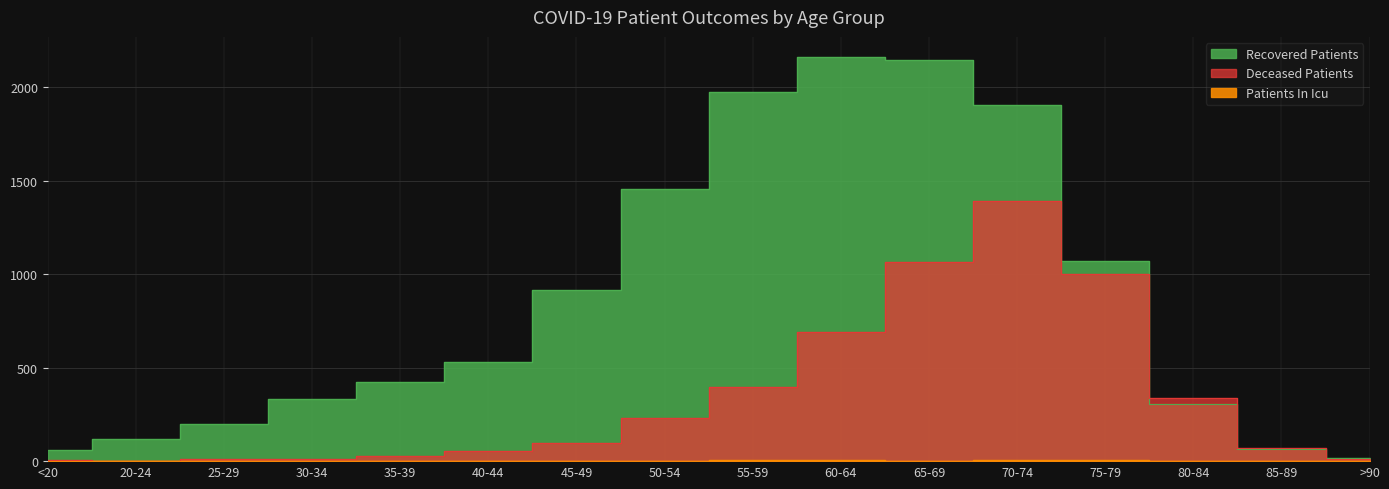

Does the chart display data point markers on the line(s)?

No